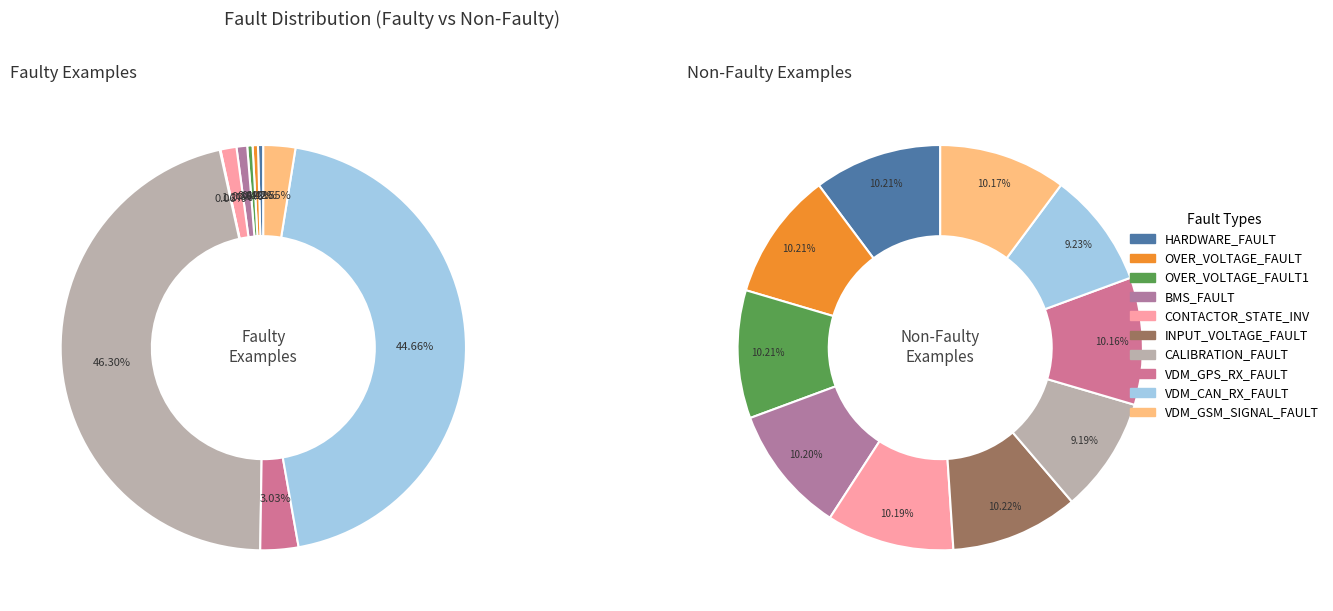

Is it true that 3 is 11% of the pie?

False